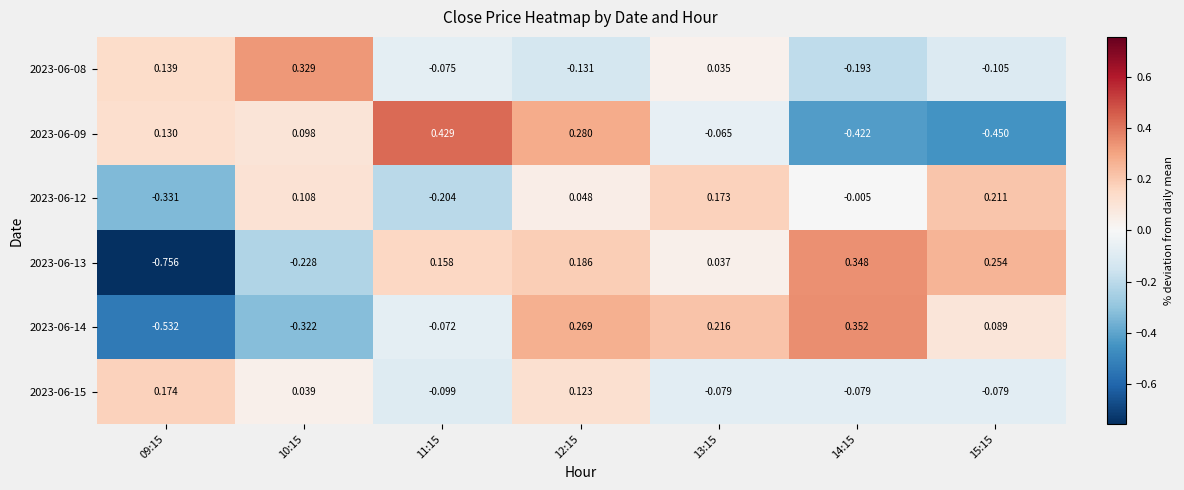

Is the value of 2023-06-12 at 14:15 greater than the value of 2023-06-13 at 10:15?

Yes